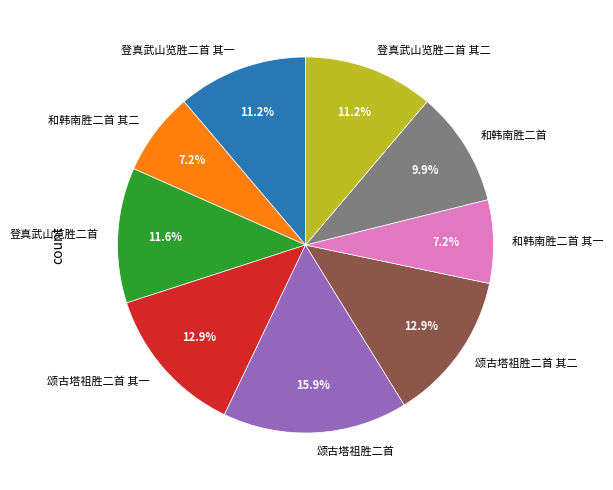

What is the ratio of the value at 和韩南胜二首 to the value at 和韩南胜二首 其二?

1.4